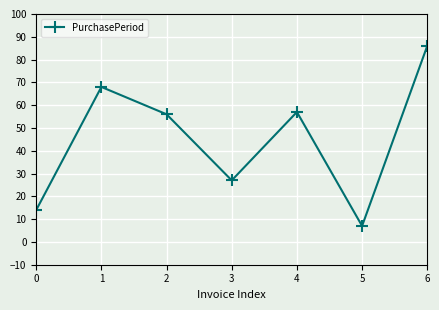

Which label corresponds to the smallest value in the chart?

5